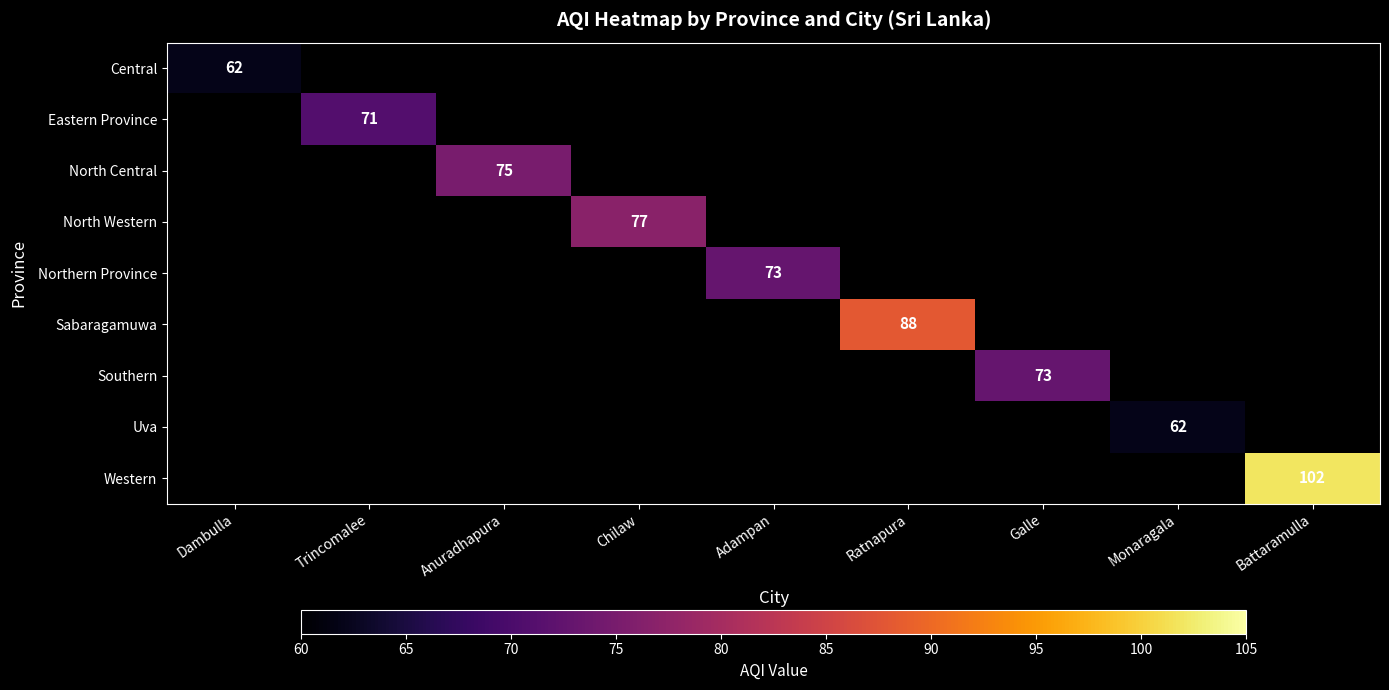

Is it true that Southern equals 73 at Galle?

True